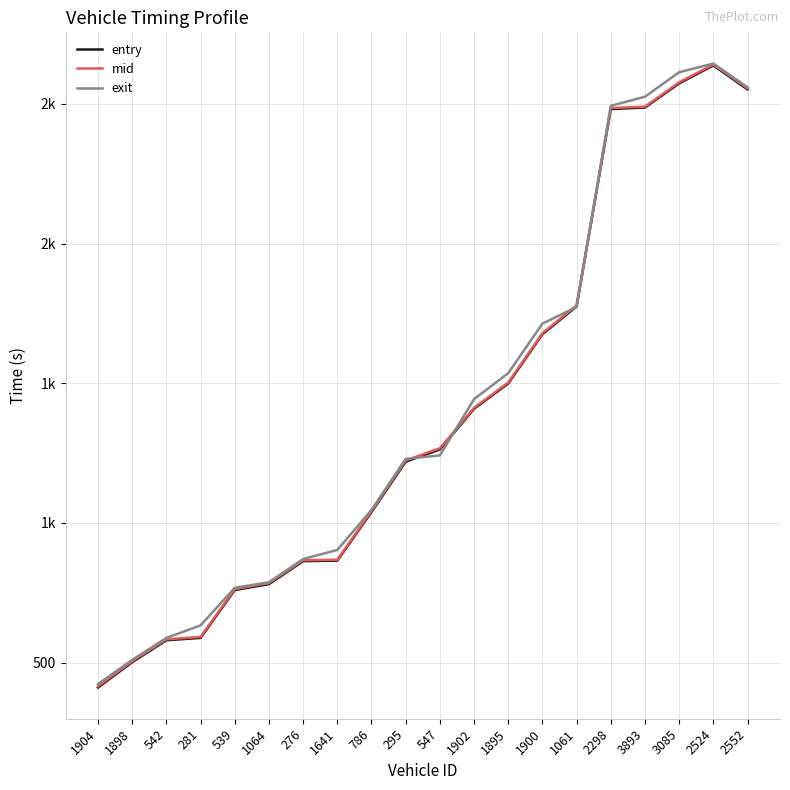

Which series has the widest spread of values?

entry